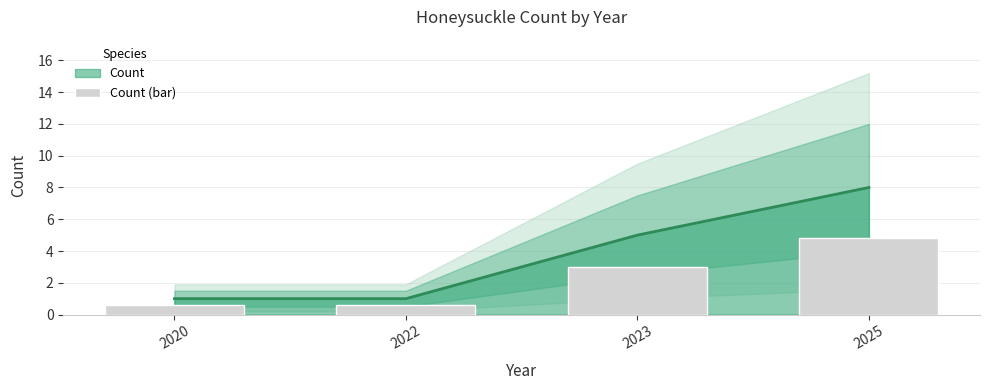

Read the value at 2022.

0.6